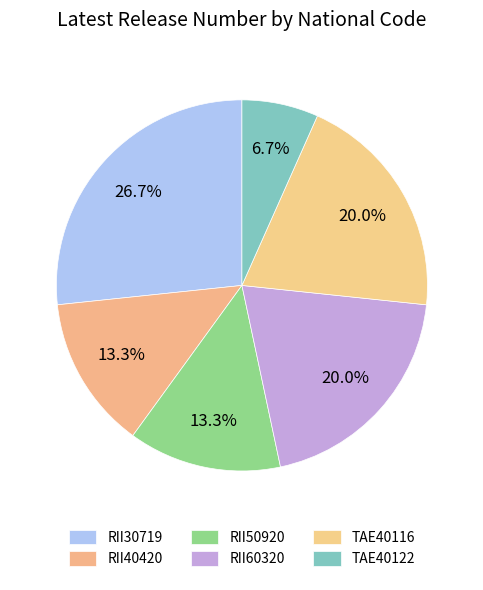

Is it true that TAE40122 is 7% of the pie?

True